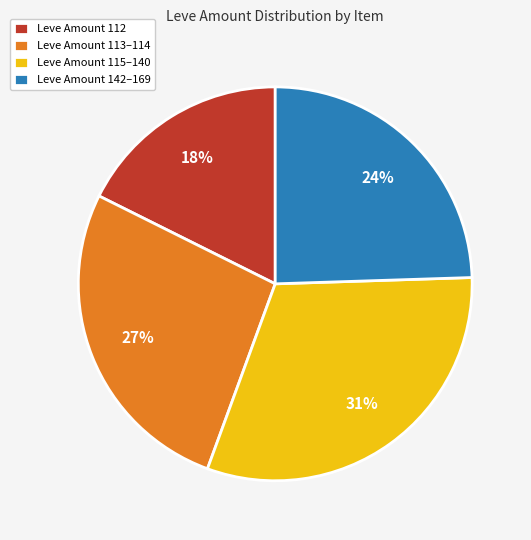

The Leve Amount 142–169 slice represents 33% of the pie. True or false?

False